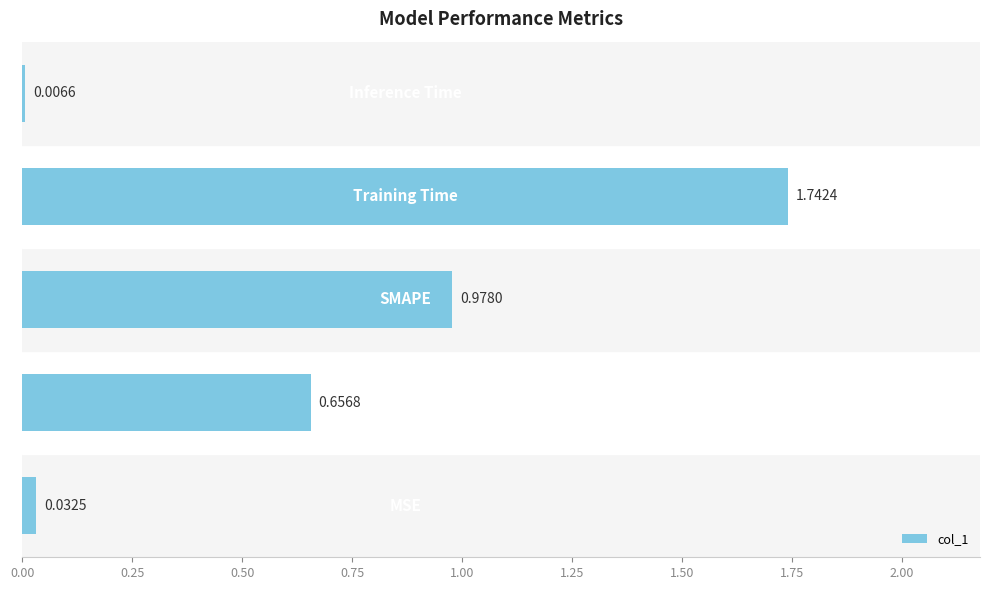

What is the sum of all values?

3.4